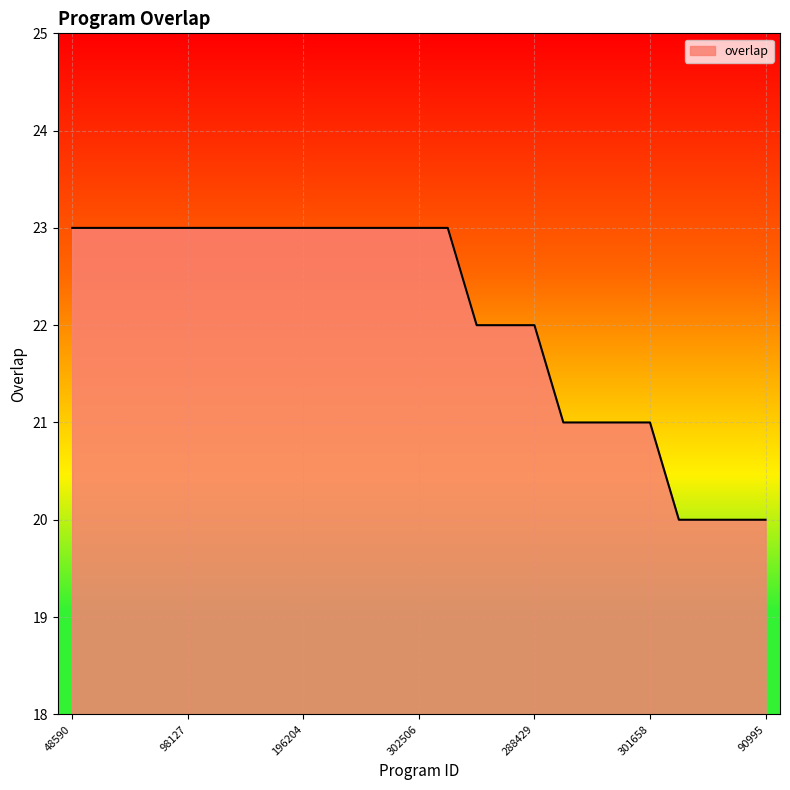

What is the difference between the maximum and minimum values?

3